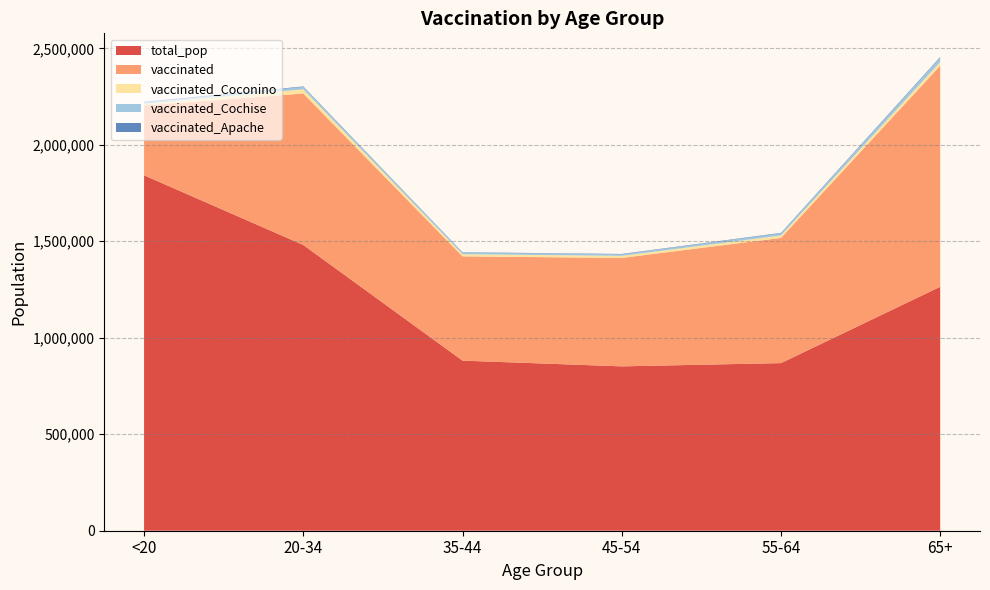

Reading left to right, what are all the values shown in this chart?

total_pop: 1842004	1480898	881451	851820	868629	1264218
vaccinated: 361774	784951	540361	561876	648815	1145840
vaccinated_Apache: 5308	2704	1794	1915	2605	3960
vaccinated_Coconino: 8362	21847	11471	10882	12681	18692
vaccinated_Cochise: 5948	12188	8240	7926	10954	22286